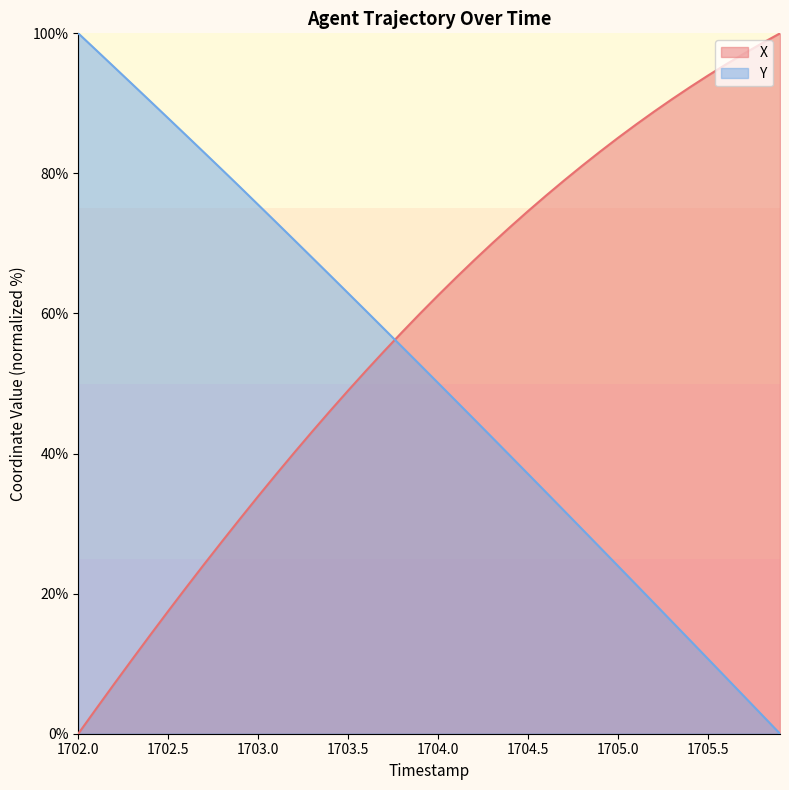

Which series has the largest total across all categories?

X